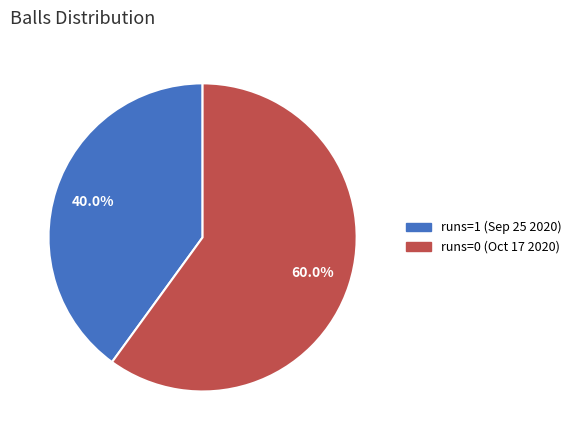

What percentage is the runs=0 (Oct 17 2020) slice, to the nearest percent?

60%